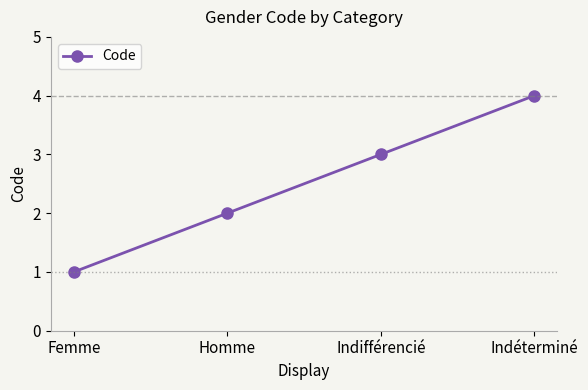

What is the difference between the values at Indifférencié and Femme?

2